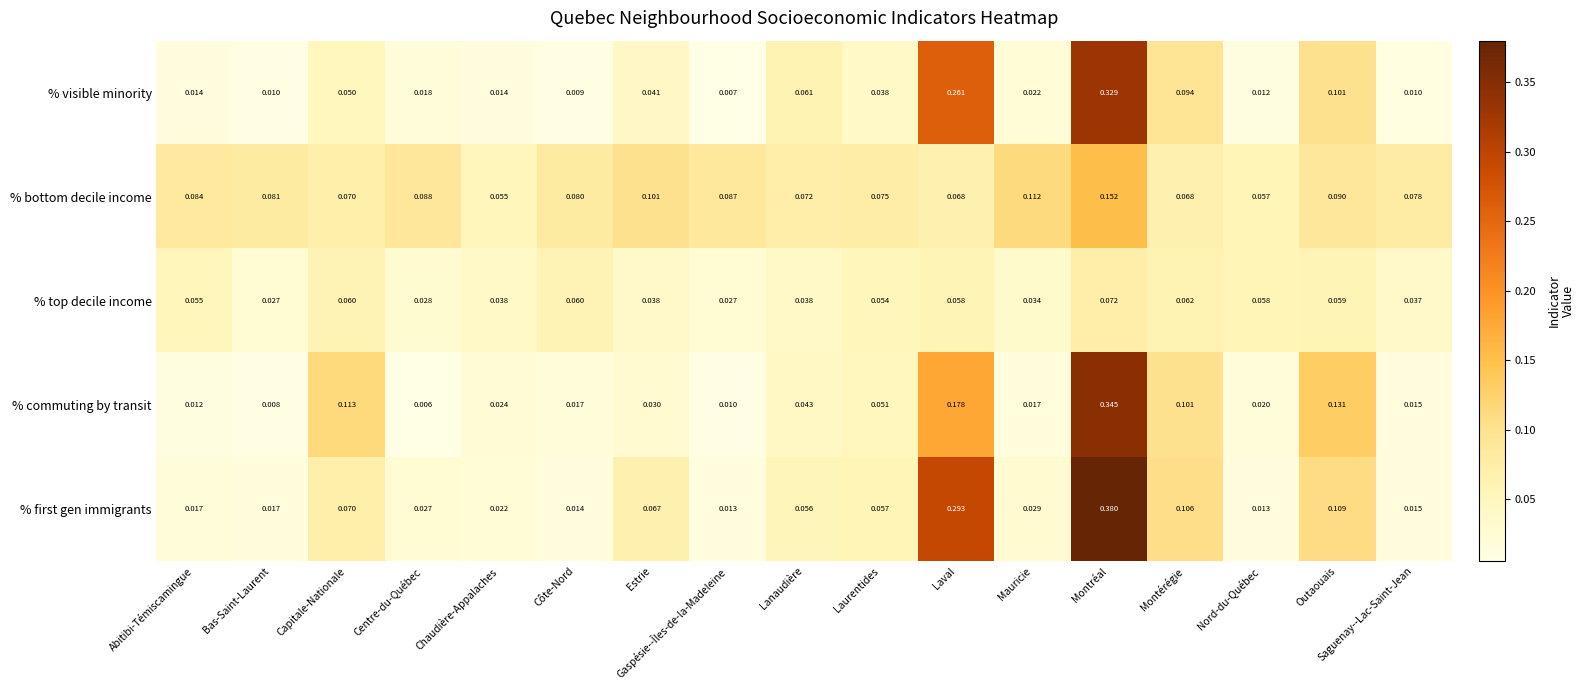

At which category is the sum across all series the highest?

Montréal